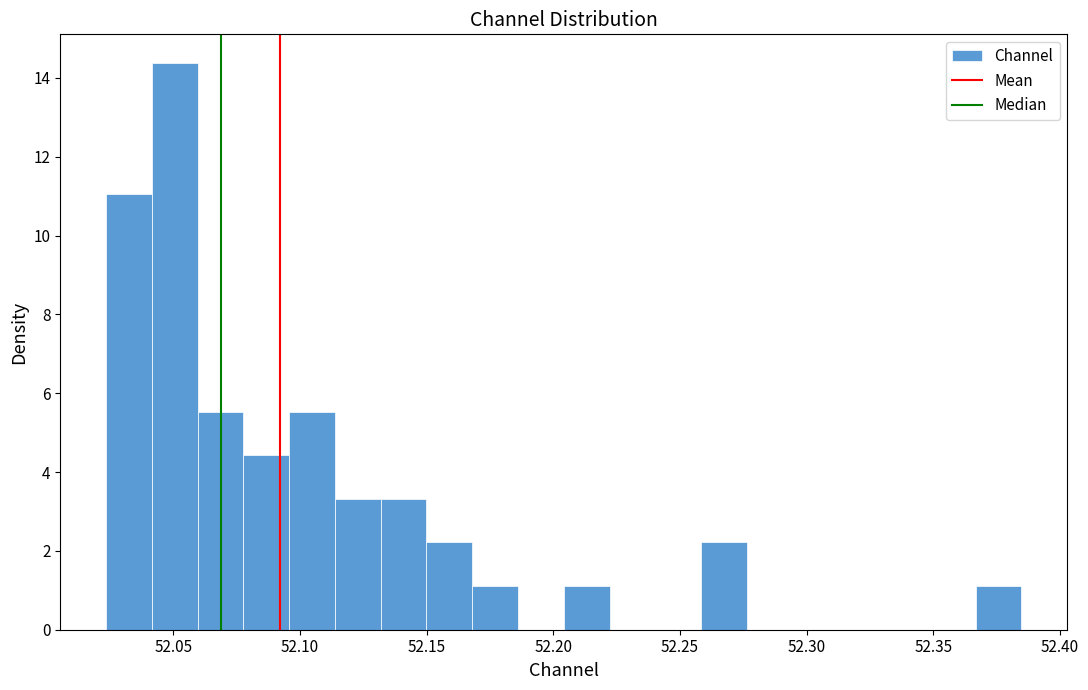

Read against the x-axis, roughly where is the centre of the tallest bar?

52.050